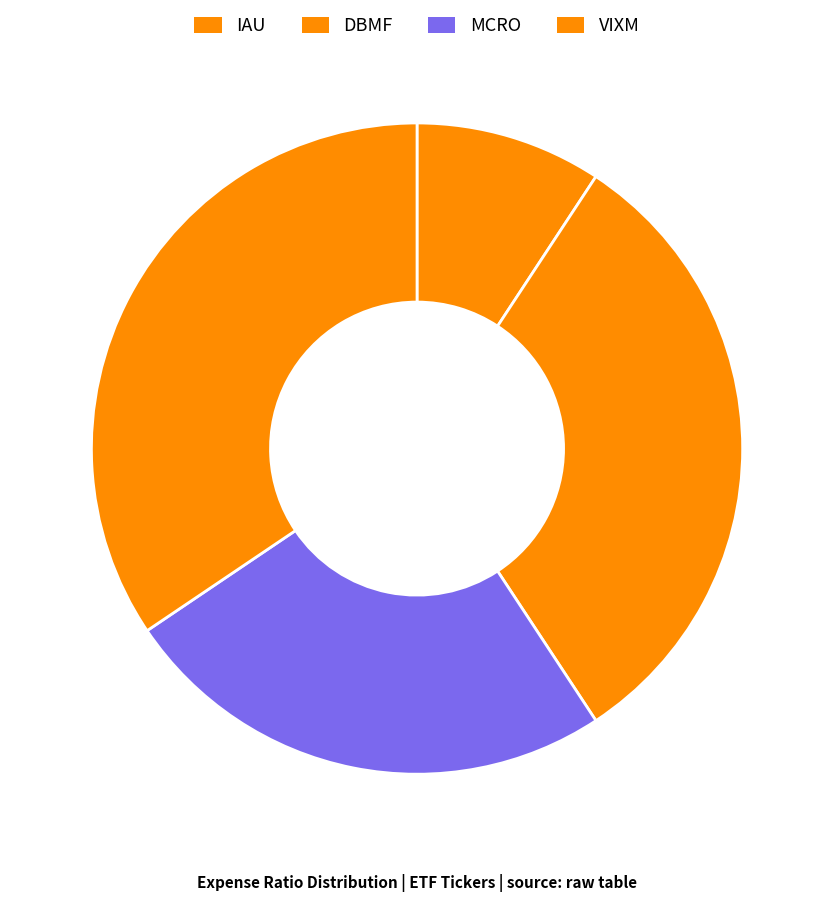

What is the total percentage of IAU and DBMF?

40.7%